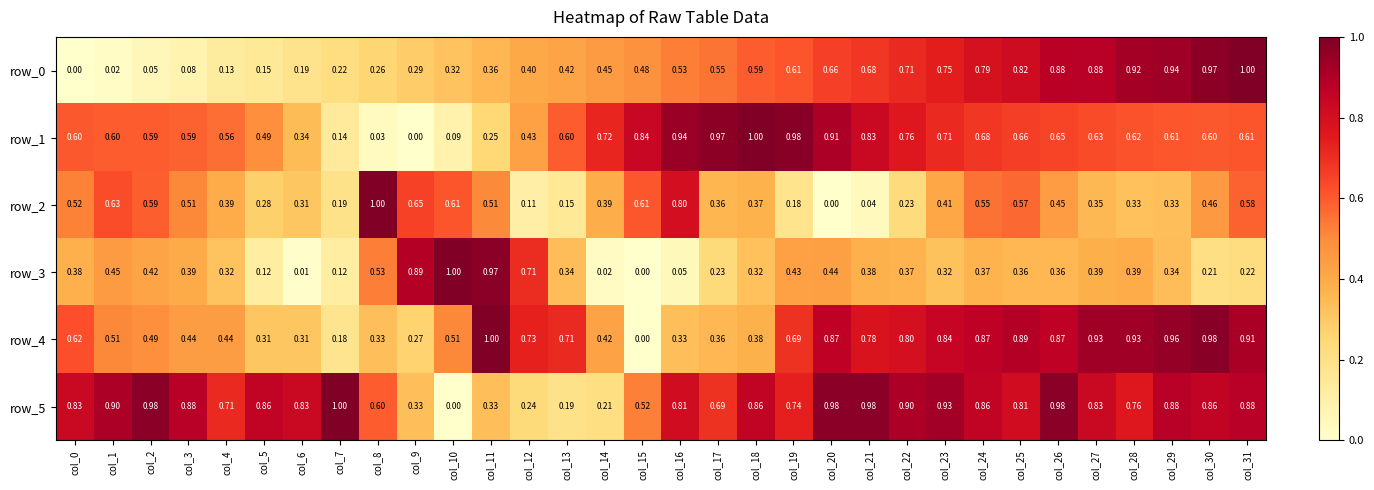

Is the value of row_2 at col_25 greater than the value of row_5 at col_28?

No